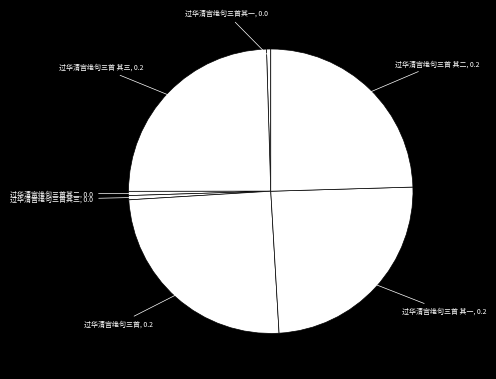

Does any single category account for the majority?

No